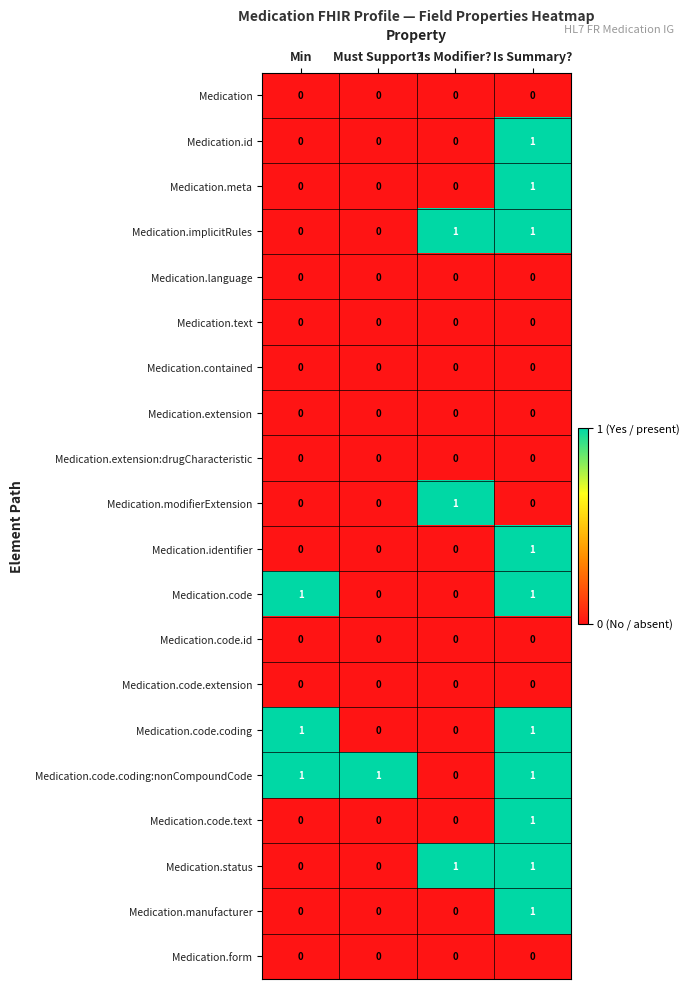

At which category is the sum across all series the highest?

Is Summary?